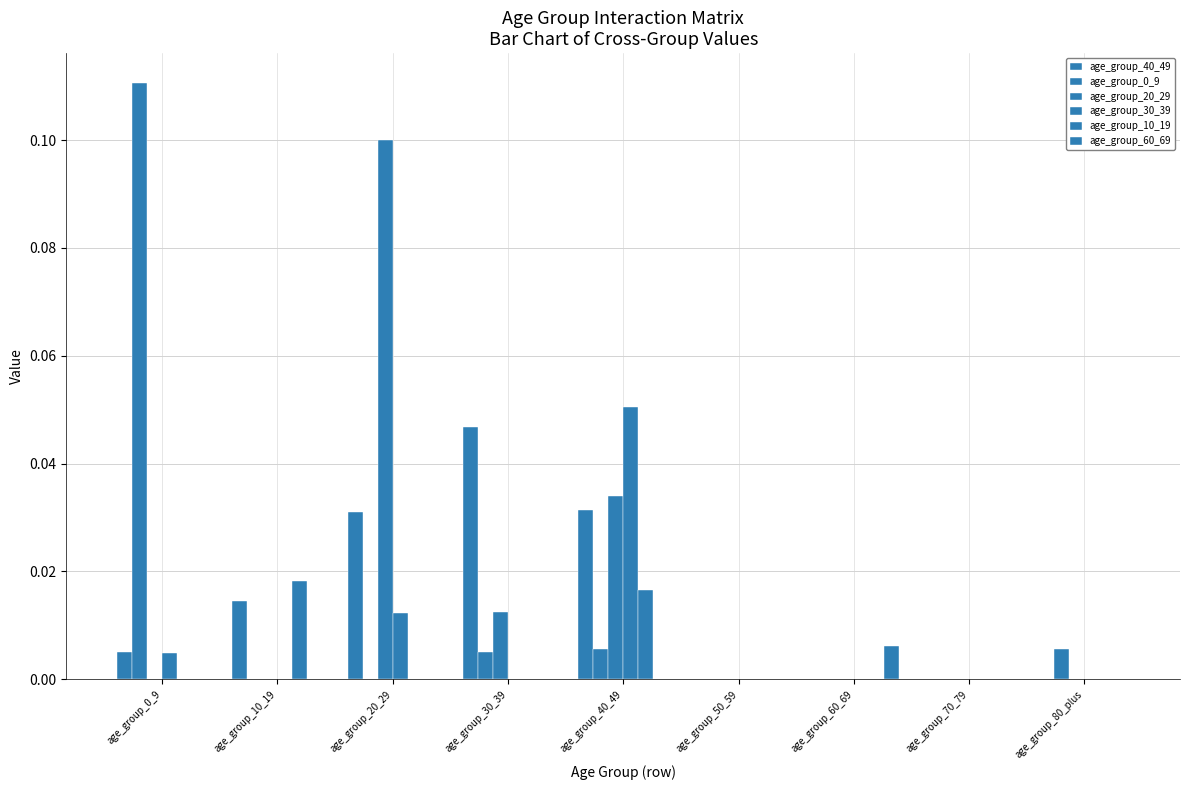

Does the chart contain stacked bars?

No